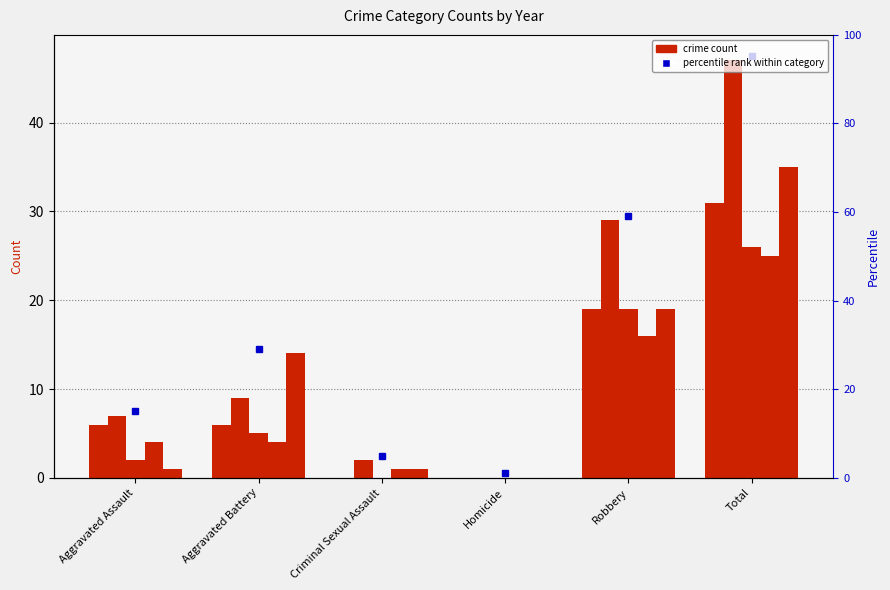

What is the approximate value of 2022 at Aggravated Battery?

9